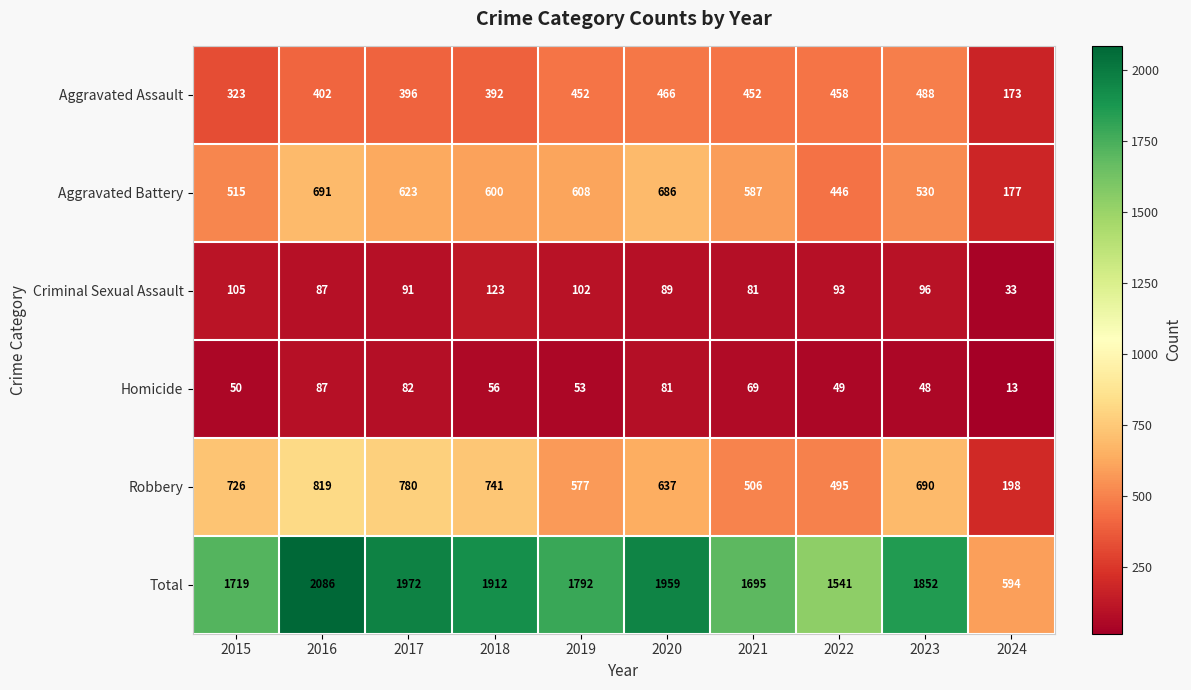

At which category is the sum across all series the highest?

2016